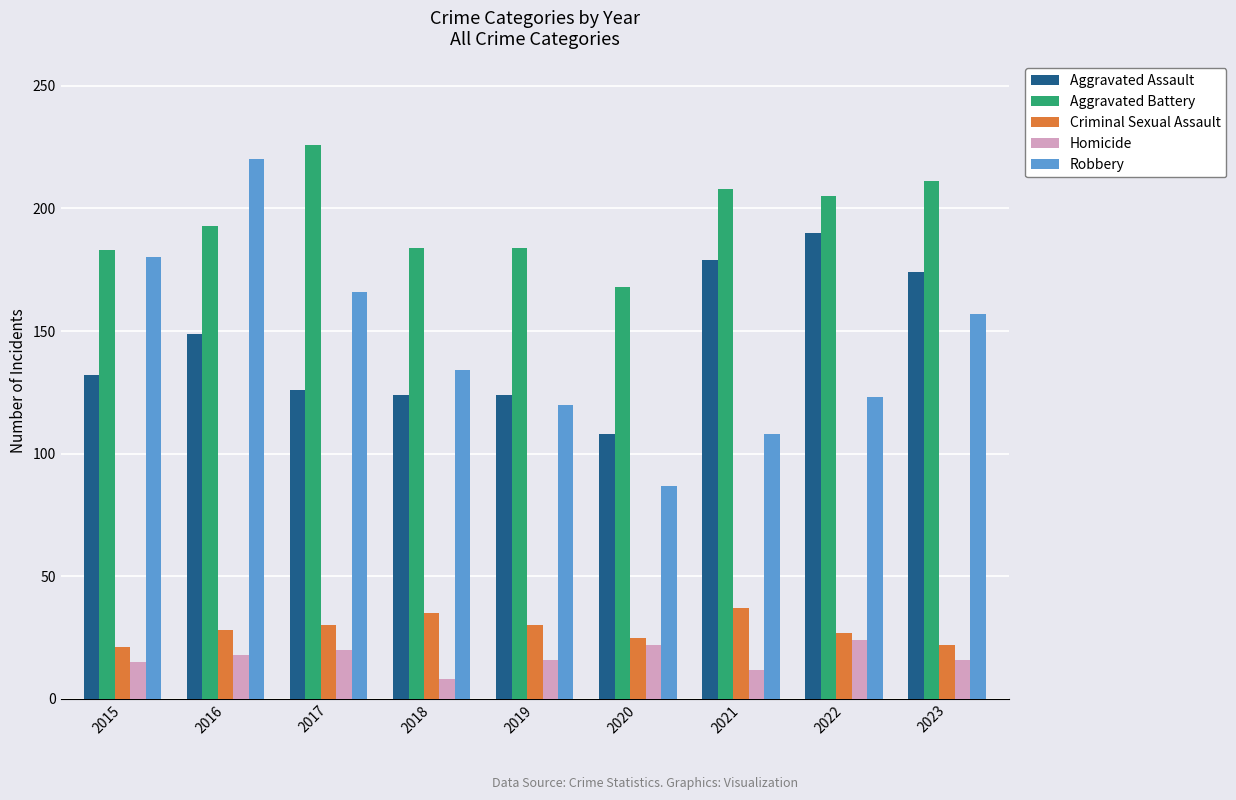

What is the value of the Homicide bar at the 1st from the left?

15